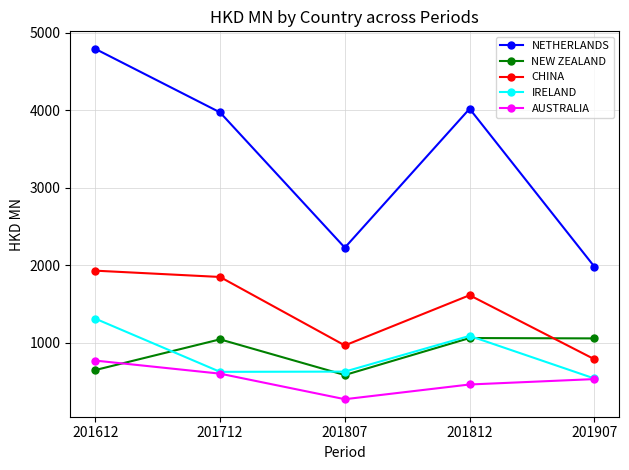

List the series in order of their peak value, lowest first.

AUSTRALIA, NEW ZEALAND, IRELAND, CHINA, NETHERLANDS